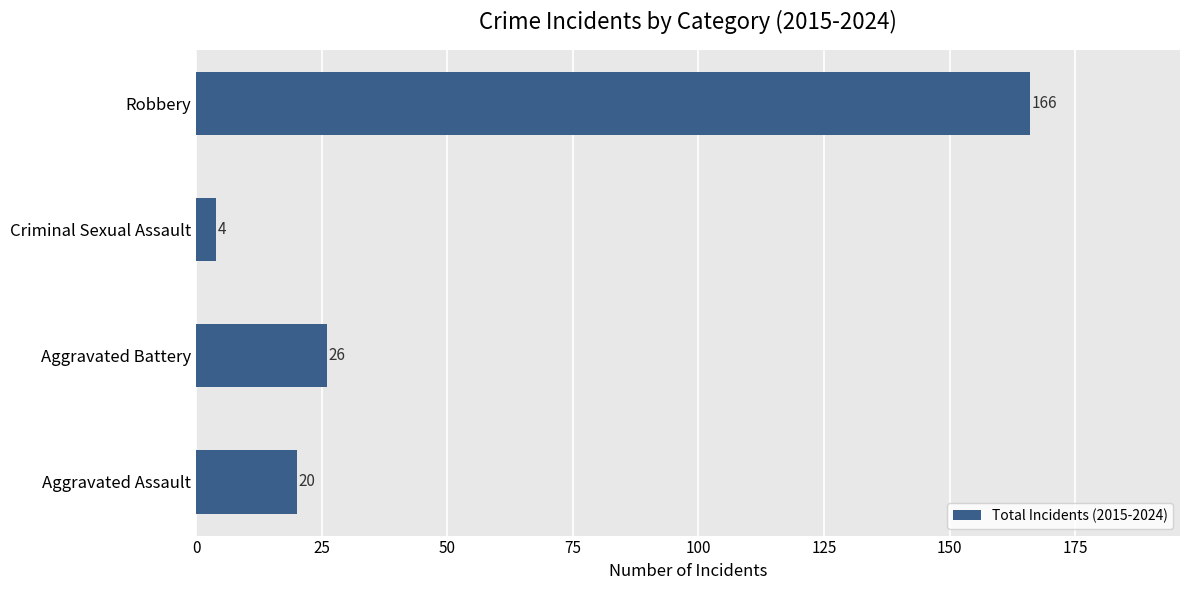

Reading top to bottom, transcribe all the data shown in this chart.

Robbery=166	Criminal Sexual Assault=4	Aggravated Battery=26	Aggravated Assault=20